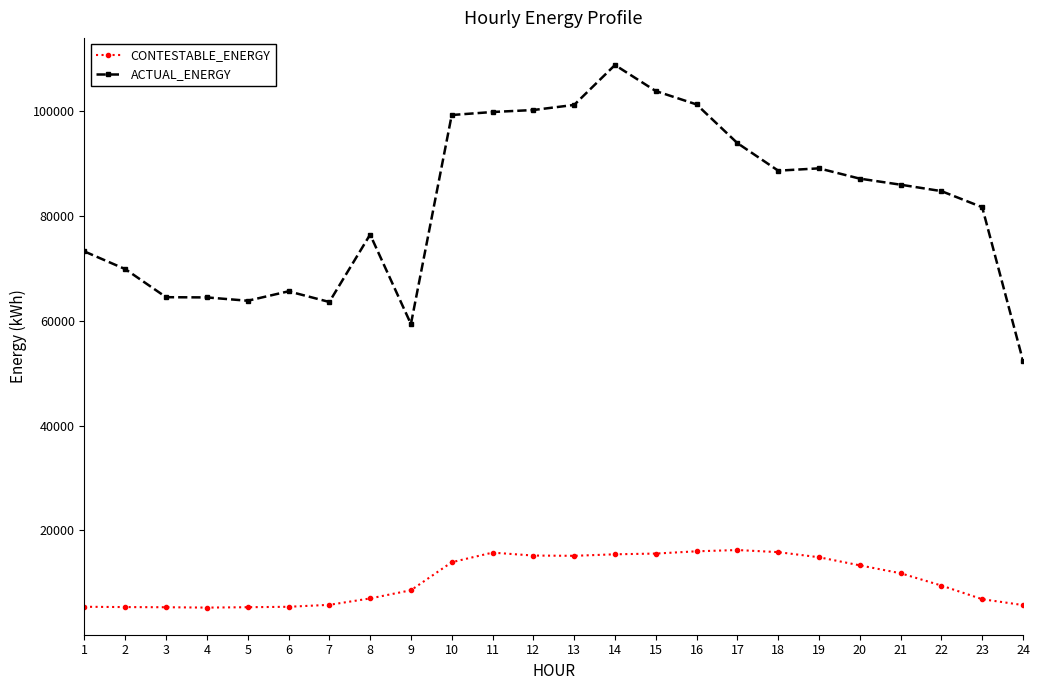

How many lines are shown in the chart?

2